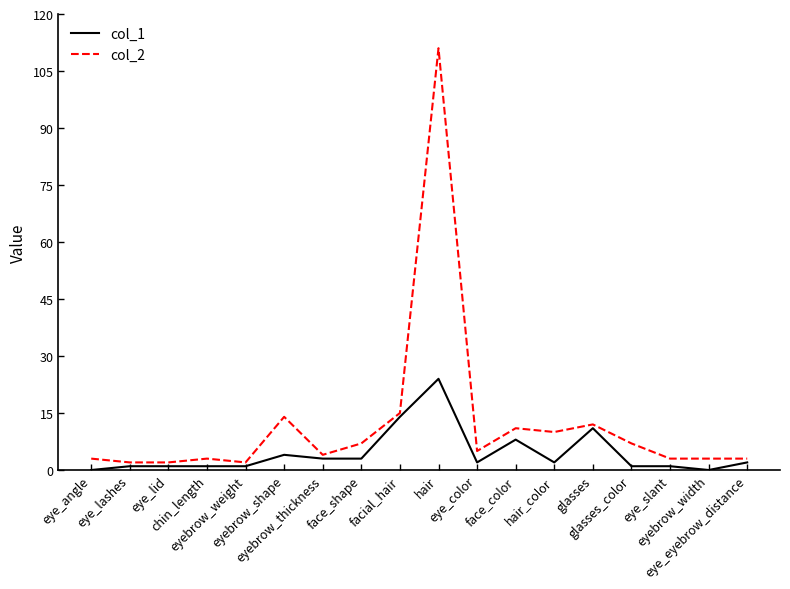

Rank the series by their maximum value, from lowest to highest.

col_1, col_2